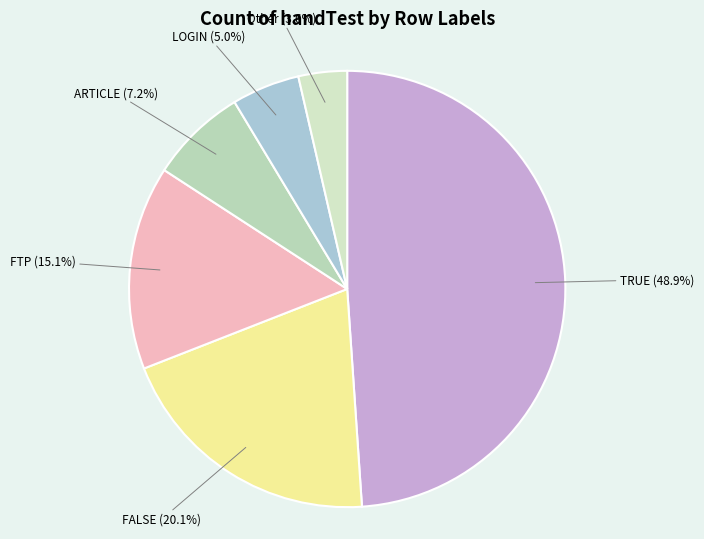

Count the number of slices in the pie.

6